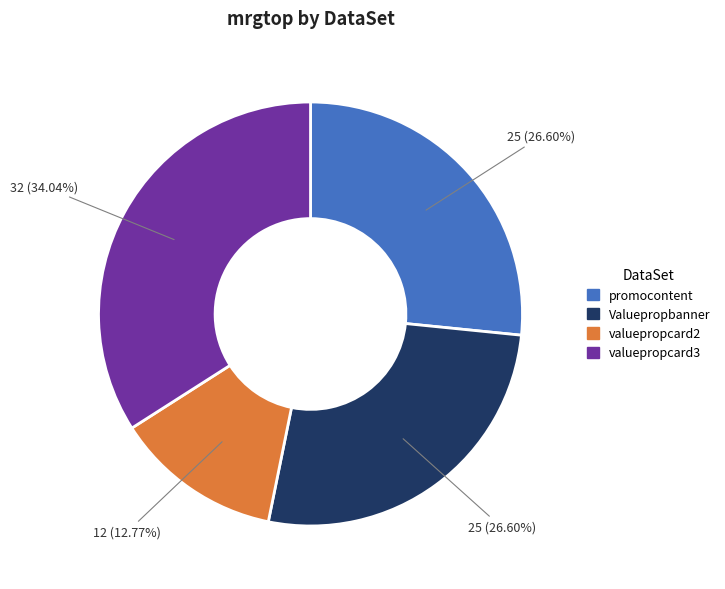

Is there a majority slice in this chart?

No